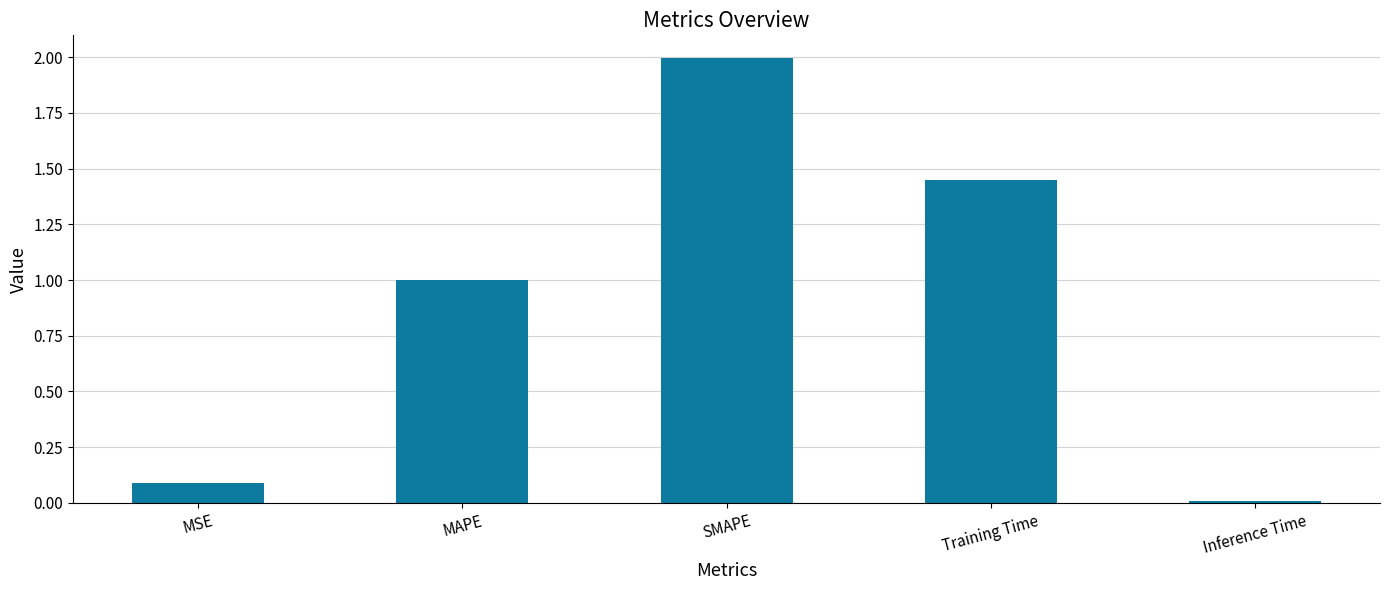

List the labels in order of value, smallest first.

Inference Time, MSE, MAPE, Training Time, SMAPE